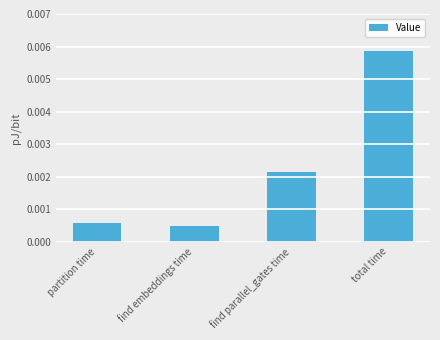

List the labels in order of value, smallest first.

find embeddings time, partition time, find parallel_gates time, total time